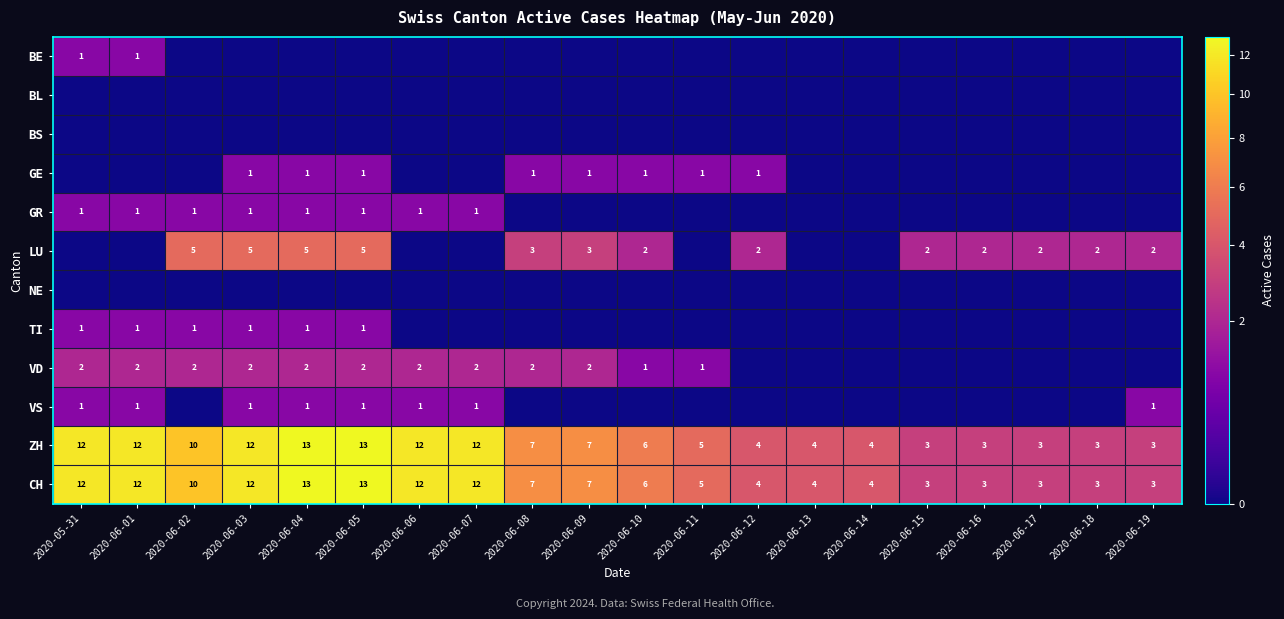

What is the sum of the CH values at 2020-06-12 and 2020-06-09?

11